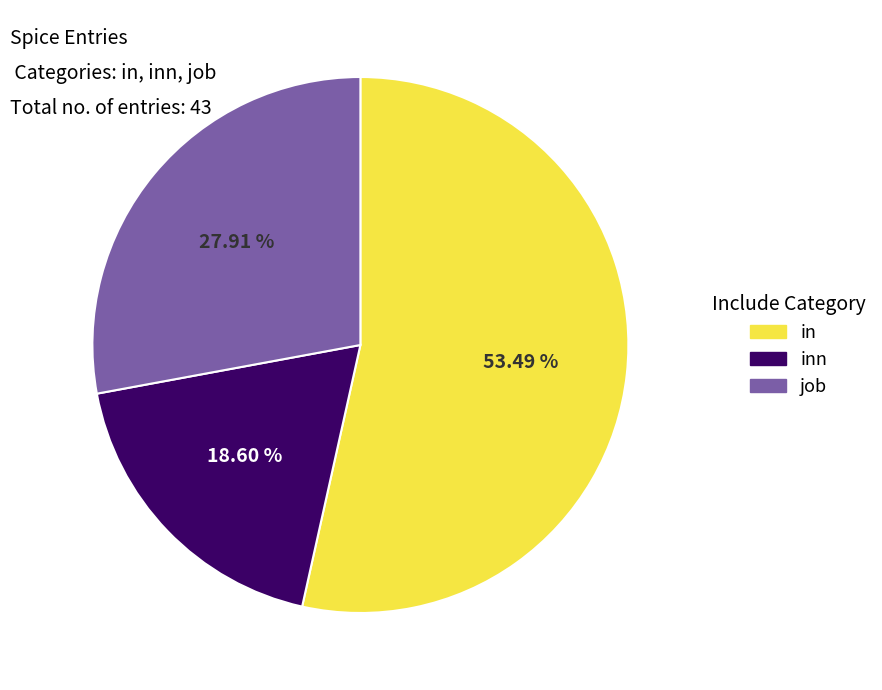

What is the smallest slice in the pie chart?

inn